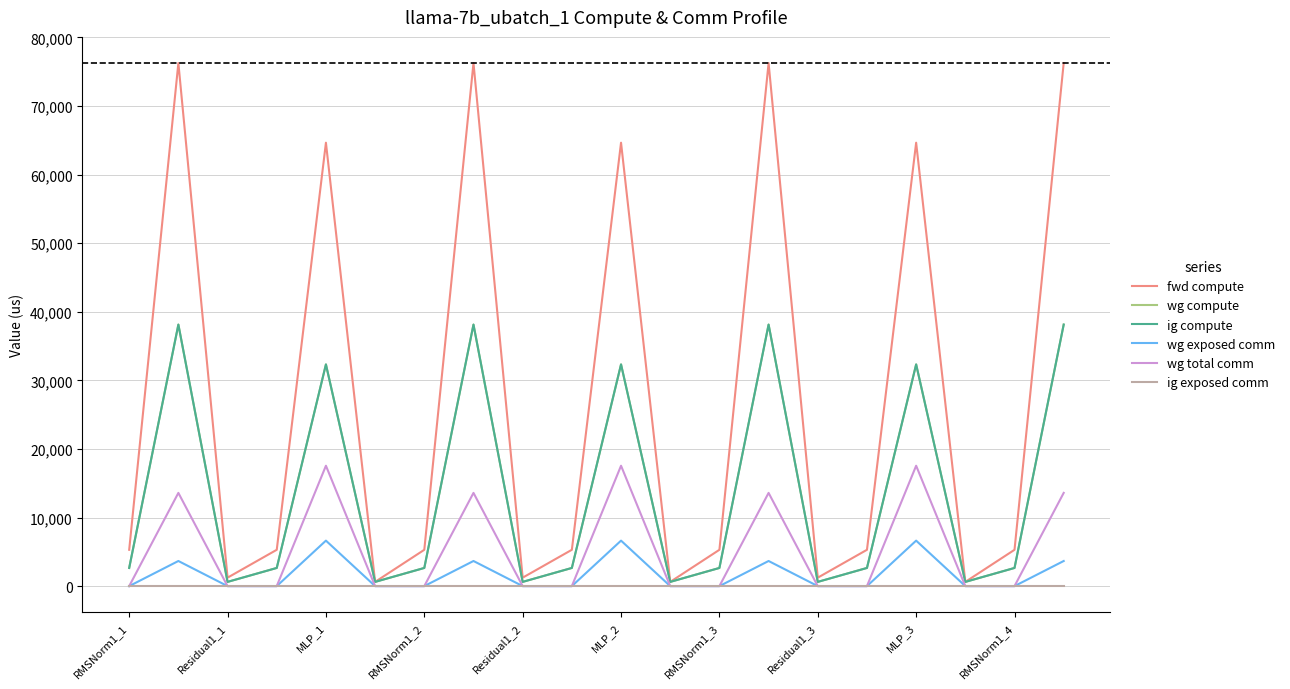

What is the greatest value displayed?

76257.7